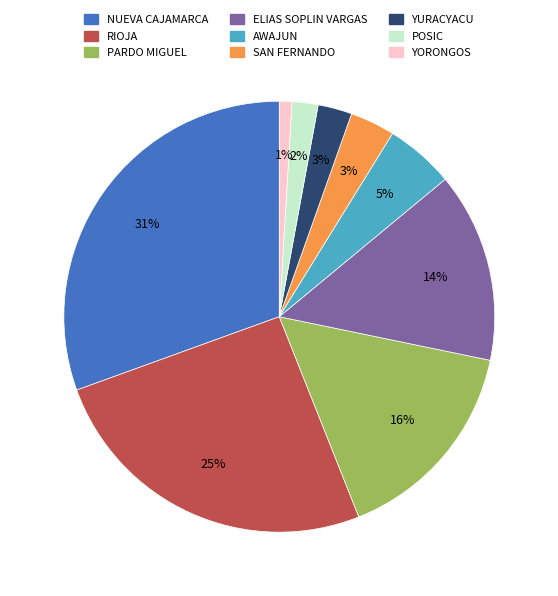

What is the largest slice in the pie chart?

NUEVA CAJAMARCA